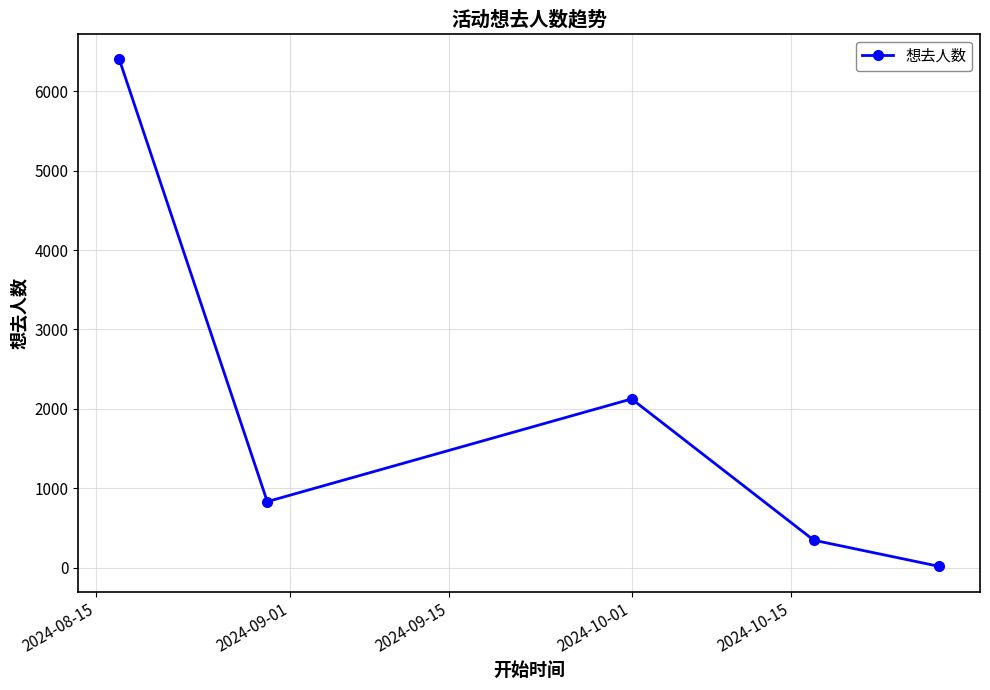

Is this an area chart (filled region under the line)?

No